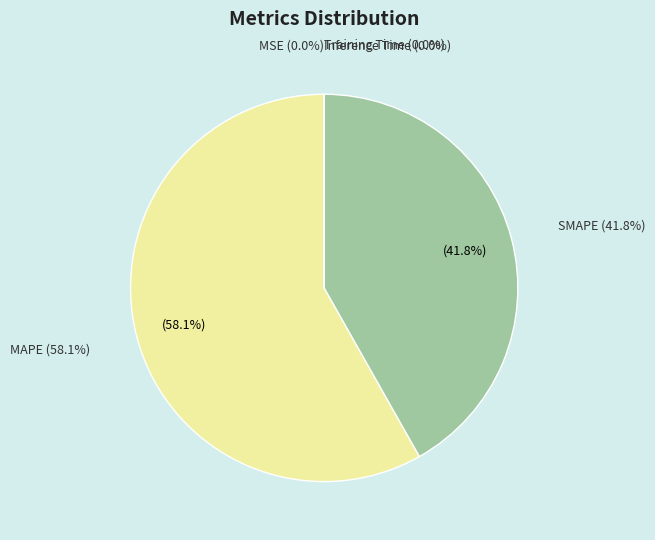

Which category accounts for the majority?

MAPE